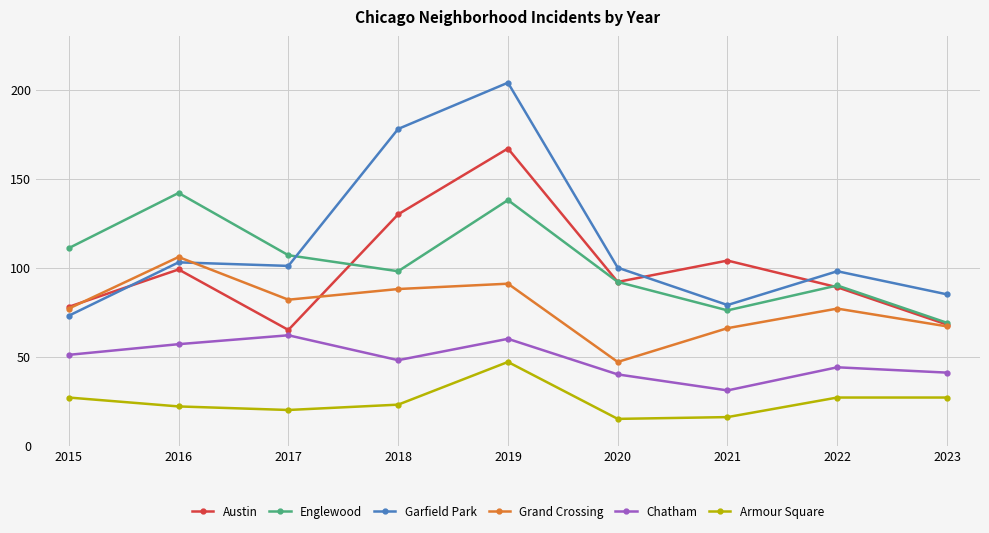

What are all the series names shown in the legend?

Austin, Englewood, Garfield Park, Grand Crossing, Chatham, Armour Square